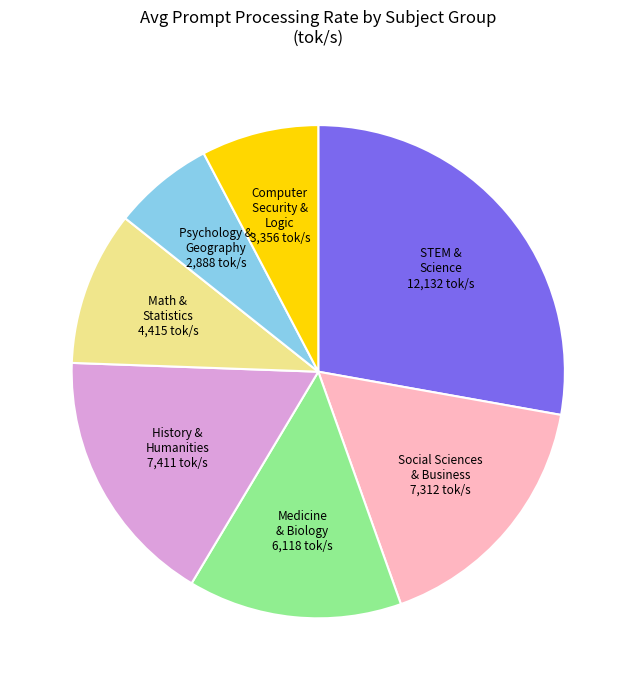

Which slice is the smallest?

Psychology & Geography